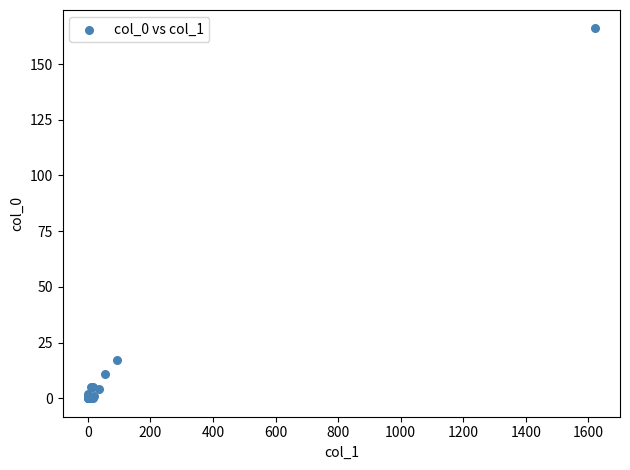

What Y value in the scatter plot is closest to 83?

17